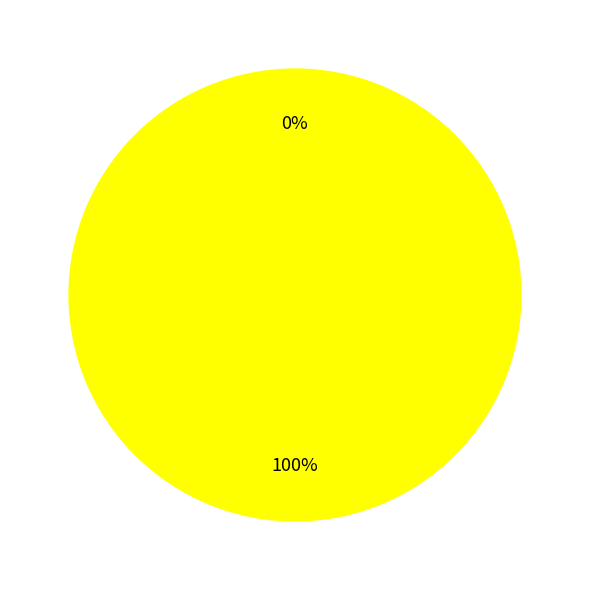

Count the number of slices in the pie.

2